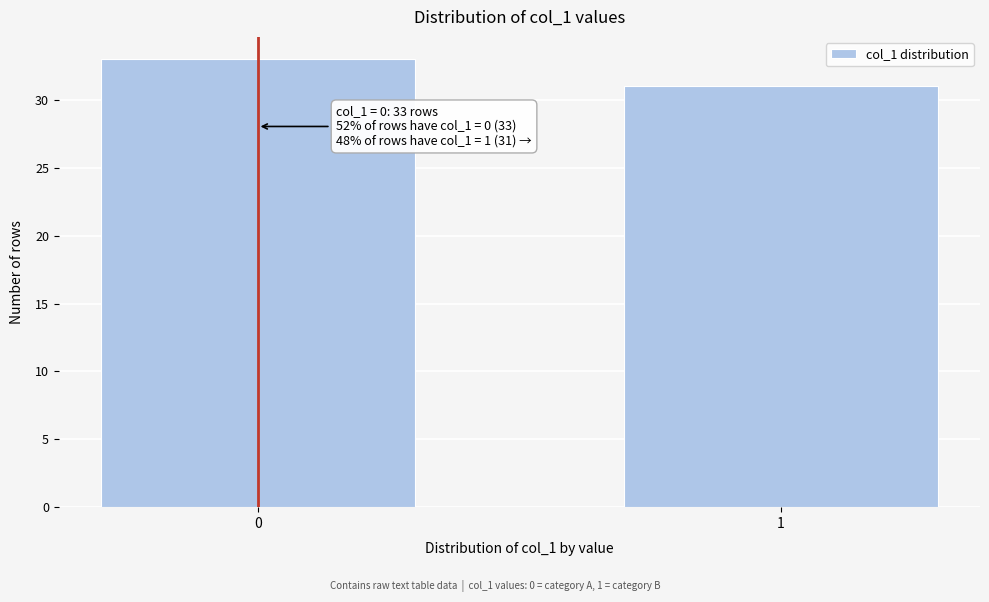

Reading left to right, what are all the values shown in this chart?

33	31